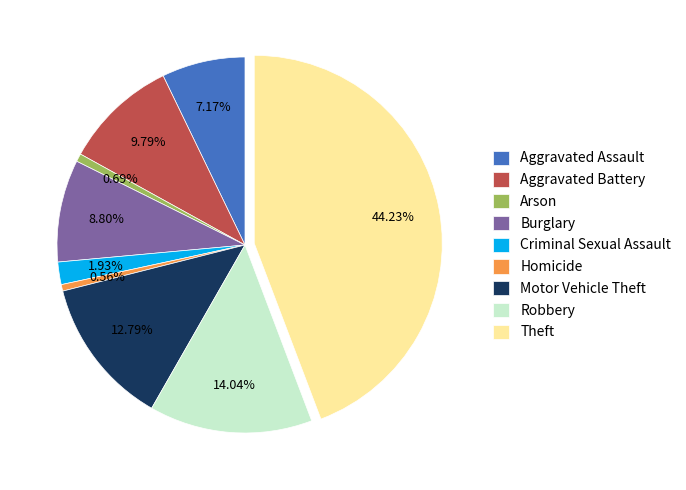

Is it true that Criminal Sexual Assault is 14% of the pie?

False